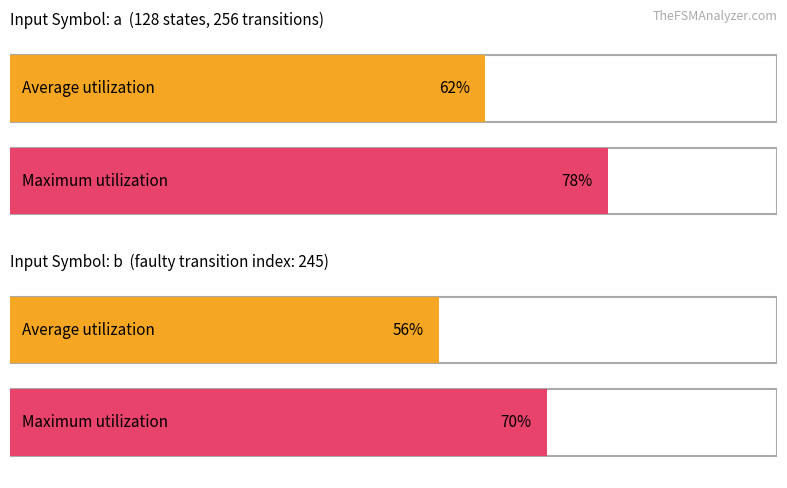

What is the value of the Average utilization bar at the 1st from the left?

62